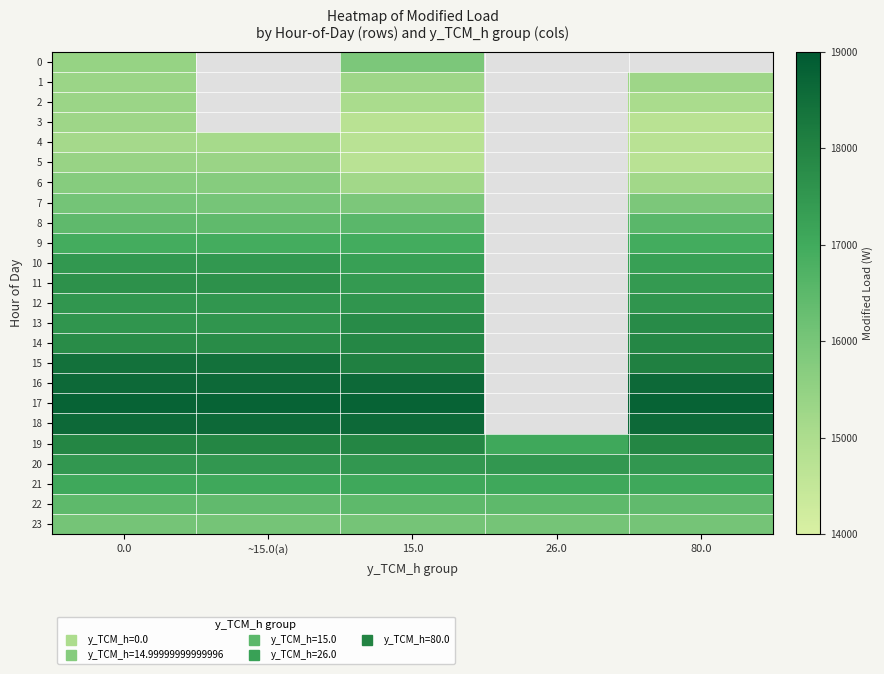

What is the sum of the 6 values at 0.0 and ~15.0(a)?

31463.1